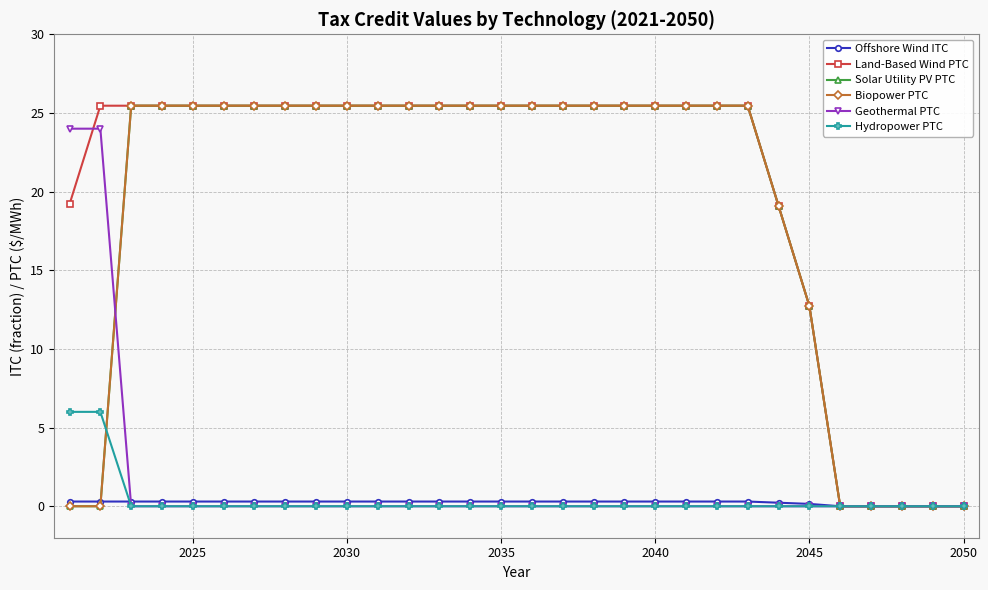

How many times do Offshore Wind ITC and Hydropower PTC cross each other?

1